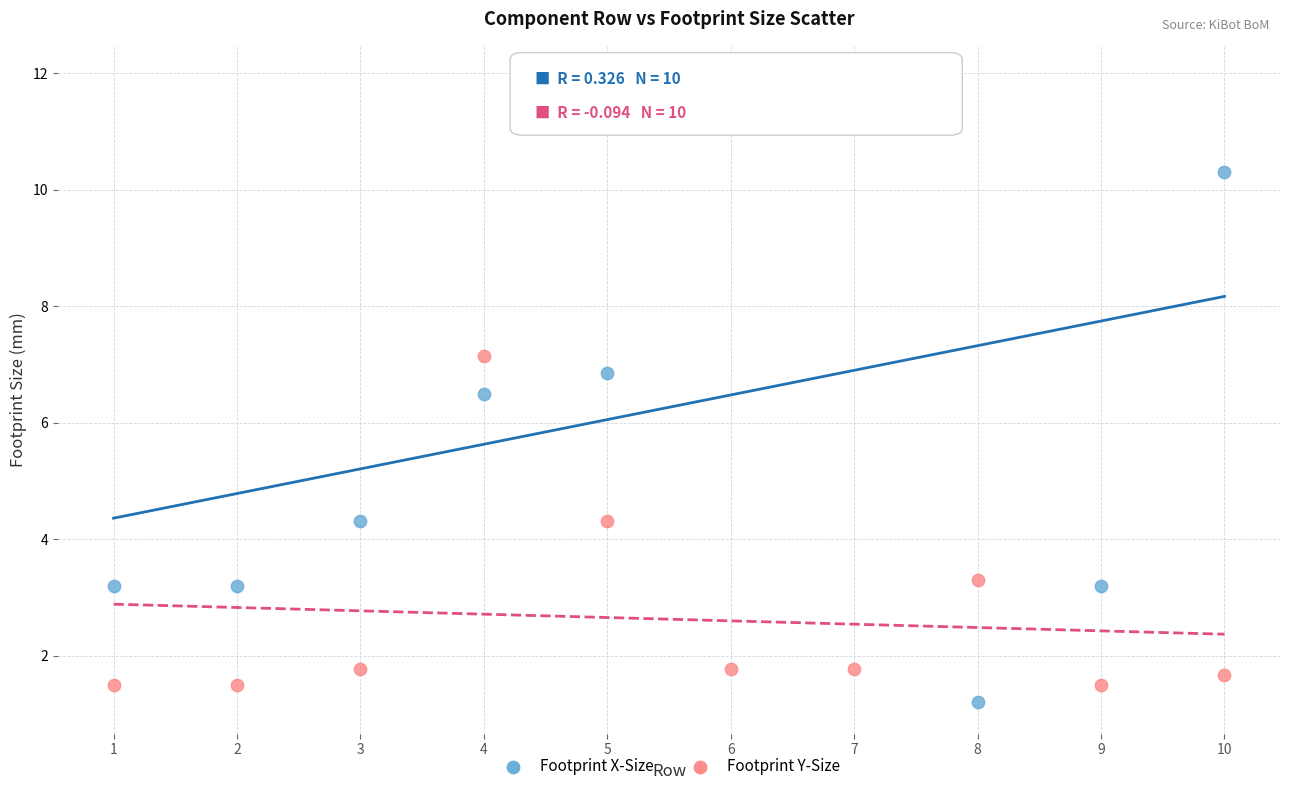

Across all series, what Y value is closest to 6?

6.5